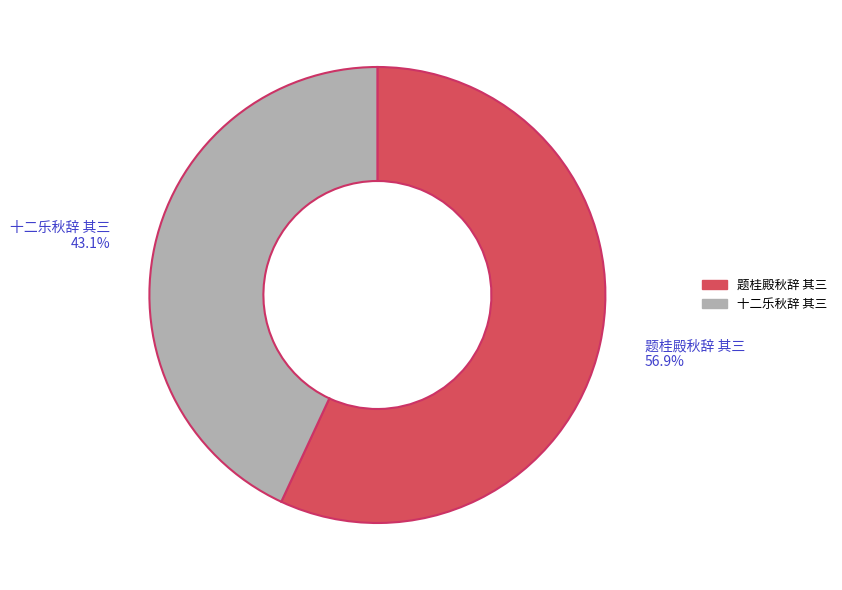

What is the smallest slice in the pie chart?

十二乐秋辞 其三